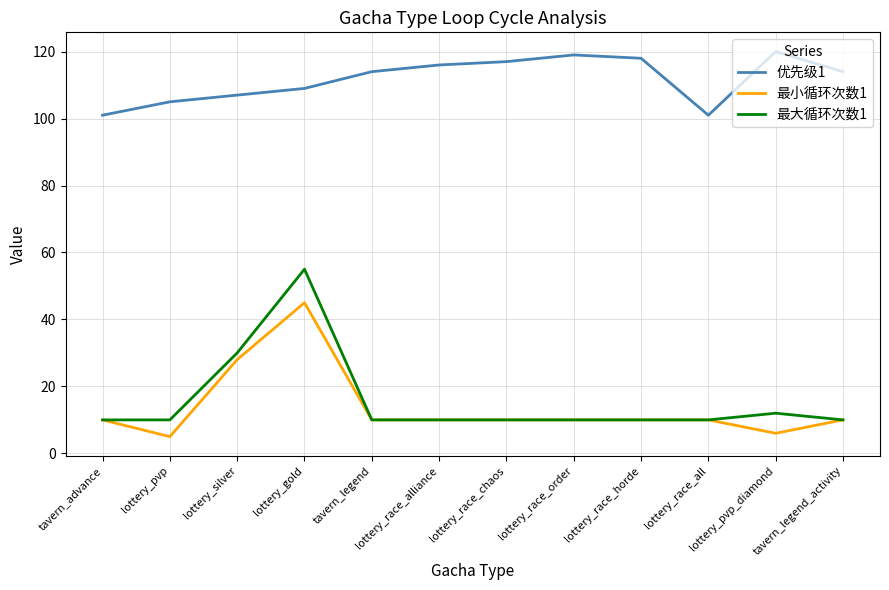

List the series in order of their peak value, lowest first.

最小循环次数1, 最大循环次数1, 优先级1